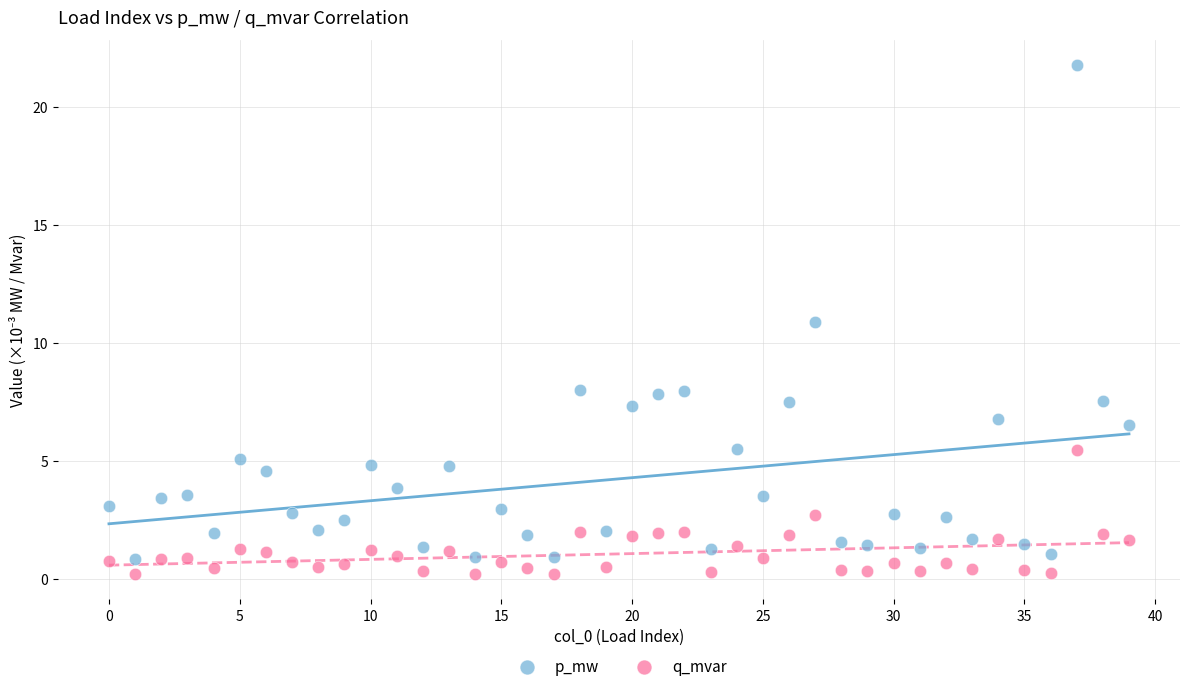

Which series has the largest Y range (max minus min)?

p_mw